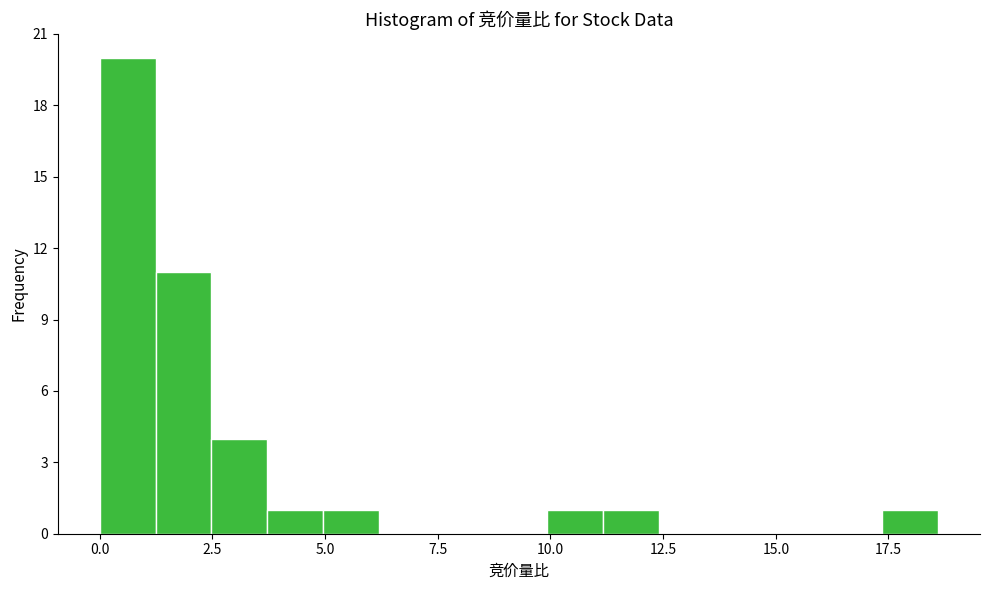

Around what value on the x-axis is the tallest bar? Give the approximate position of its centre, as read against the axis.

0.5